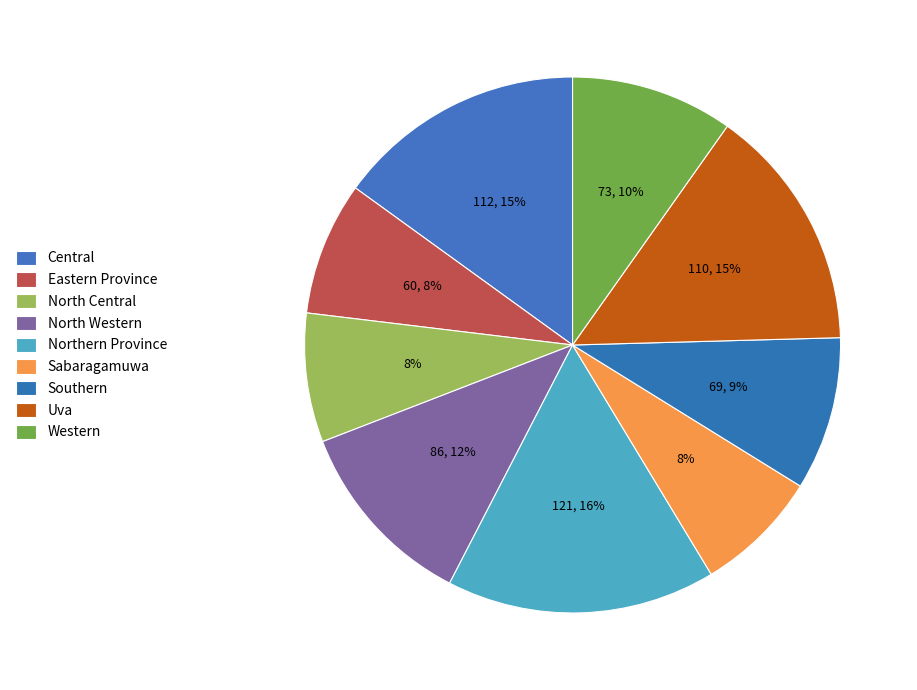

How many segments does this pie chart have?

9